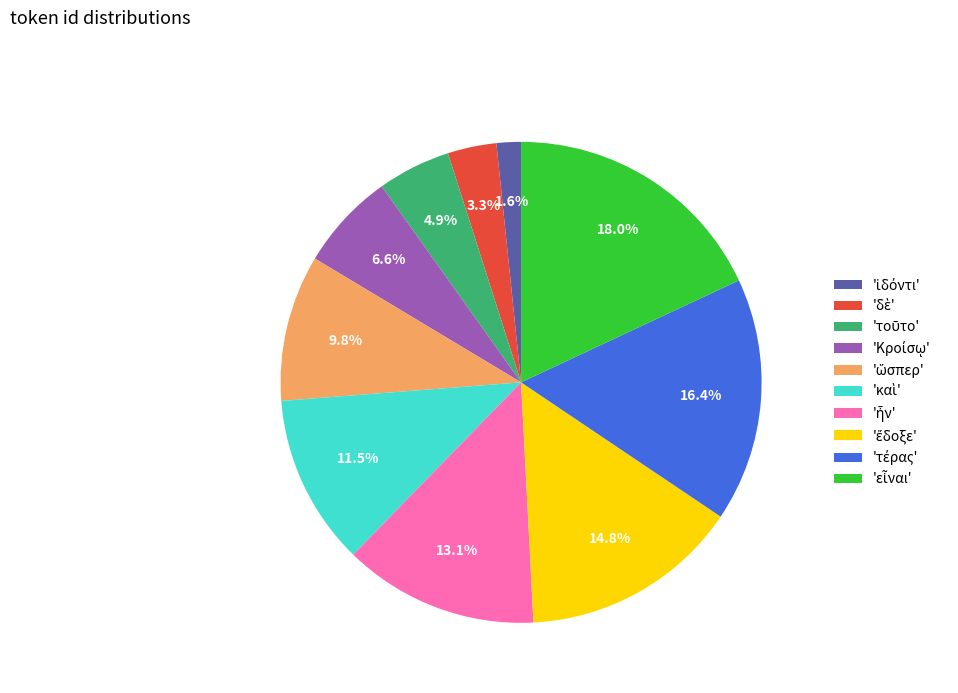

Does any single category account for the majority?

No